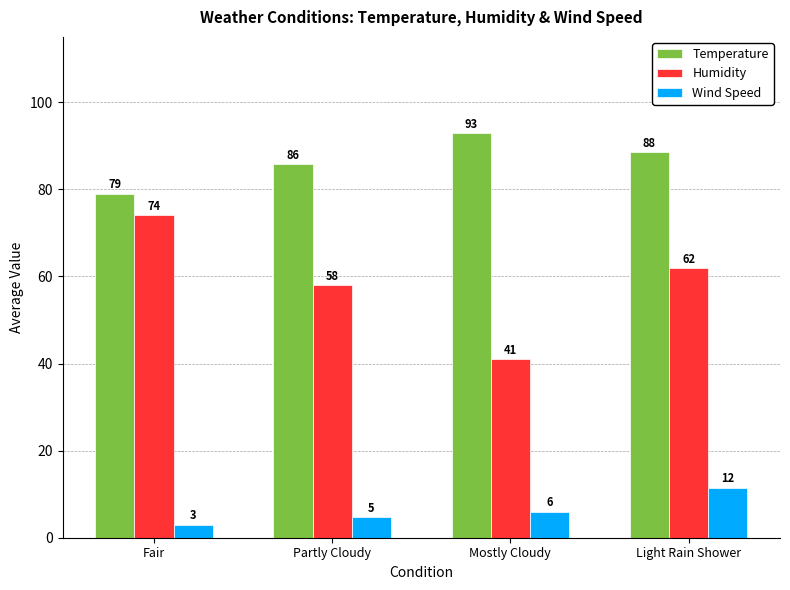

At which category is the sum across all series the highest?

Light Rain Shower